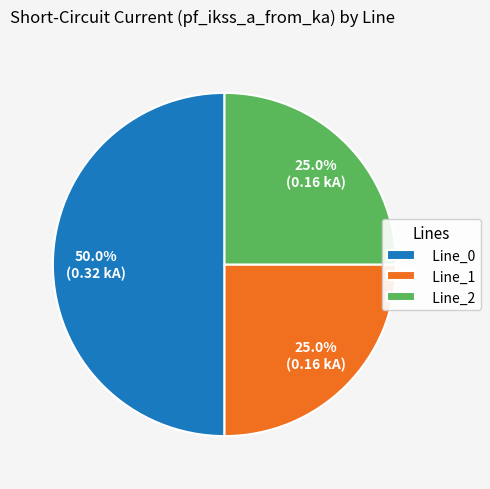

Is Line_2 the majority of the pie?

No